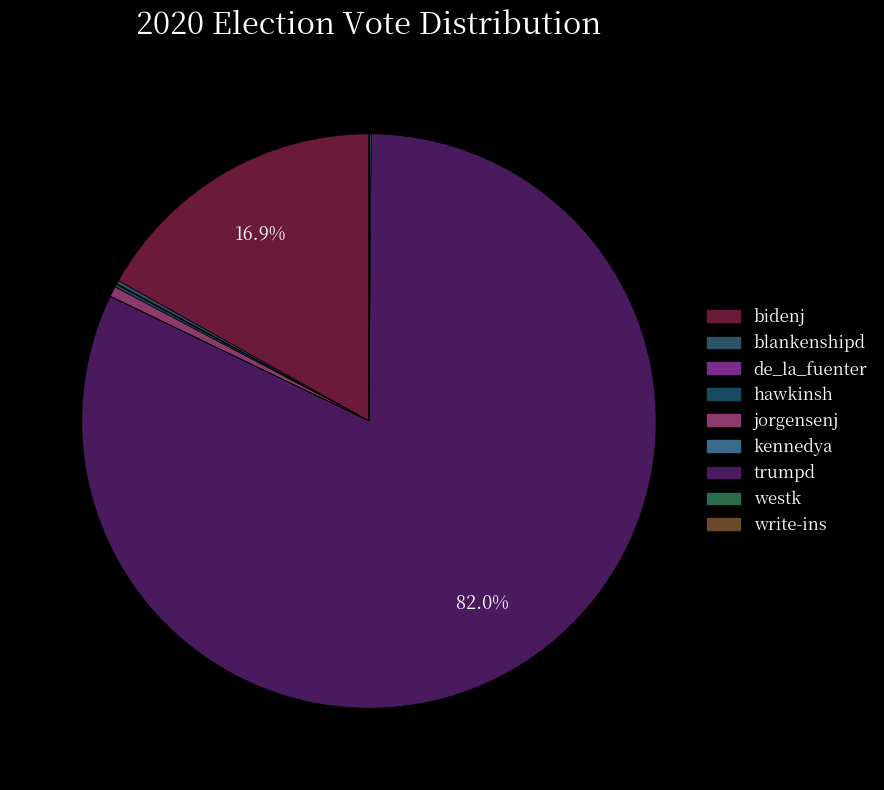

Is hawkinsh the majority of the pie?

No